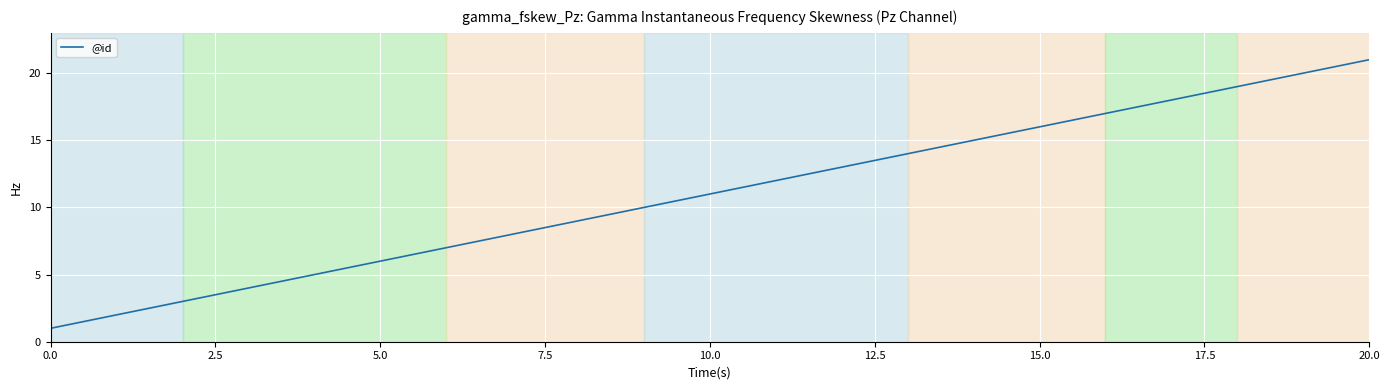

What is the difference between the maximum and minimum values?

20